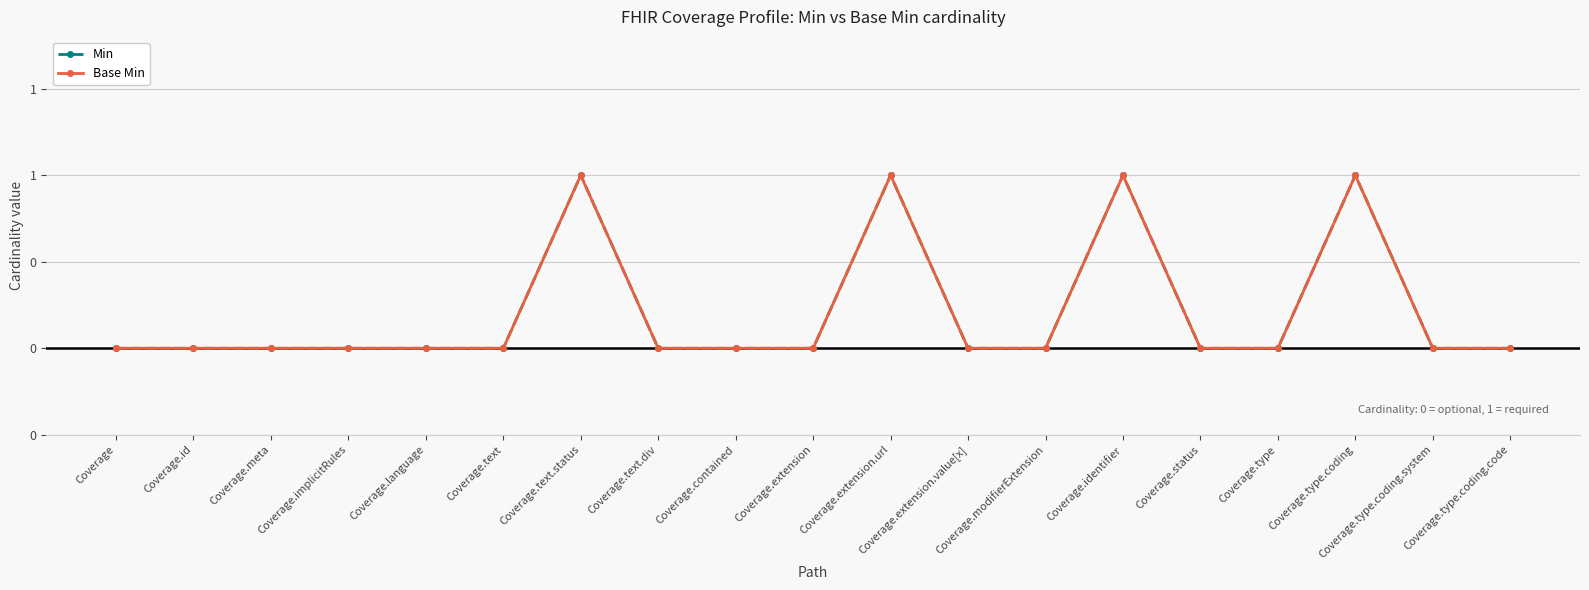

What is the maximum value for Min?

1